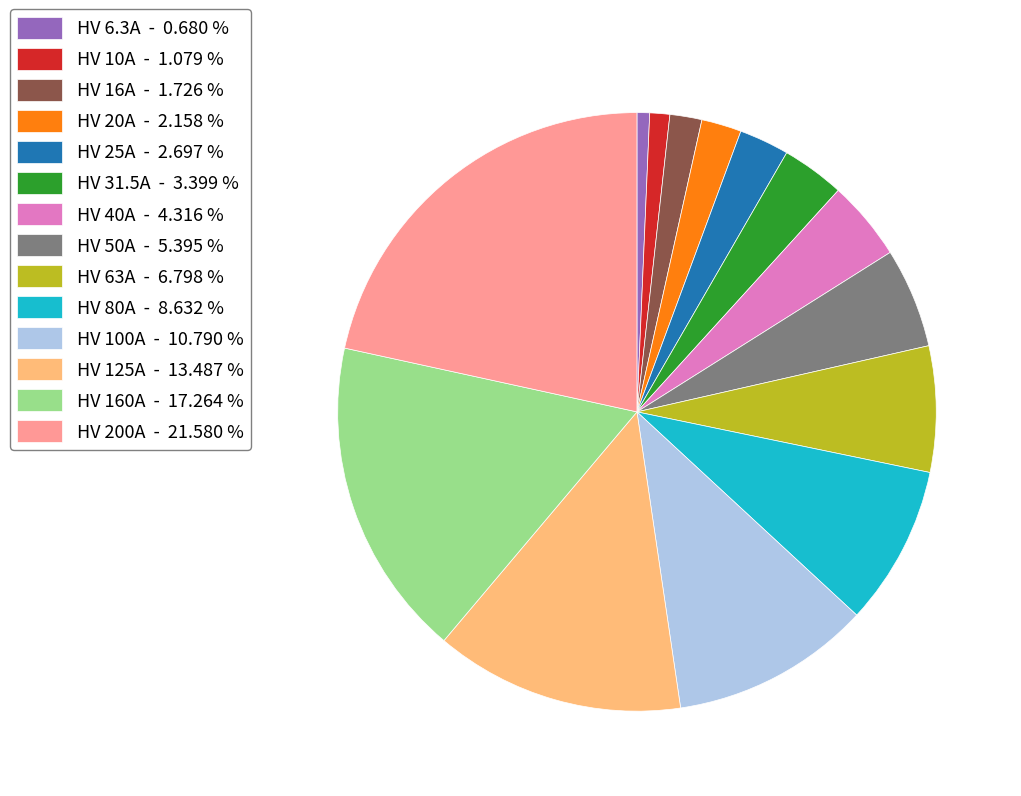

Between HV 6.3A - 0.680 % and HV 40A - 4.316 %, which is larger?

HV 40A - 4.316 %